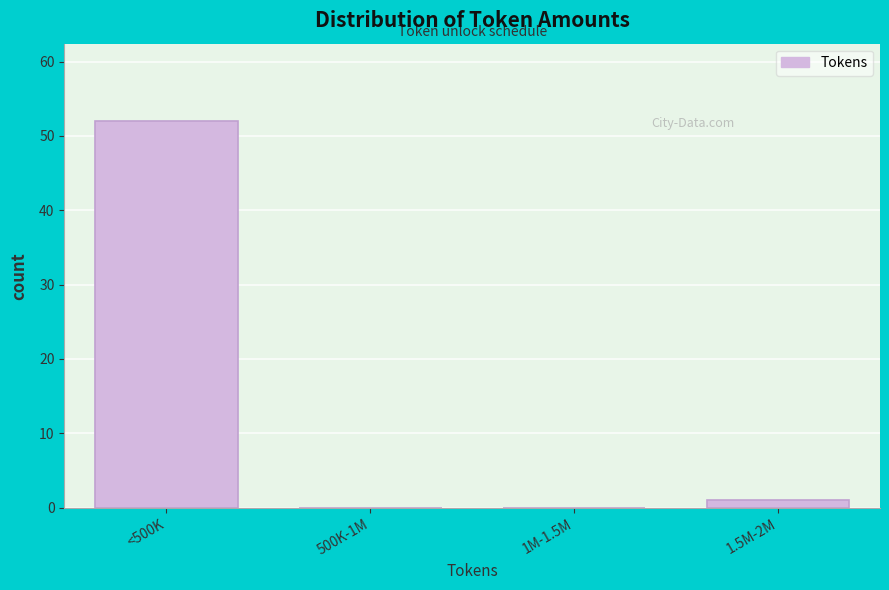

Reading left to right, extract all data points from this chart.

<500K=52	500K-1M=0	1M-1.5M=0	1.5M-2M=1